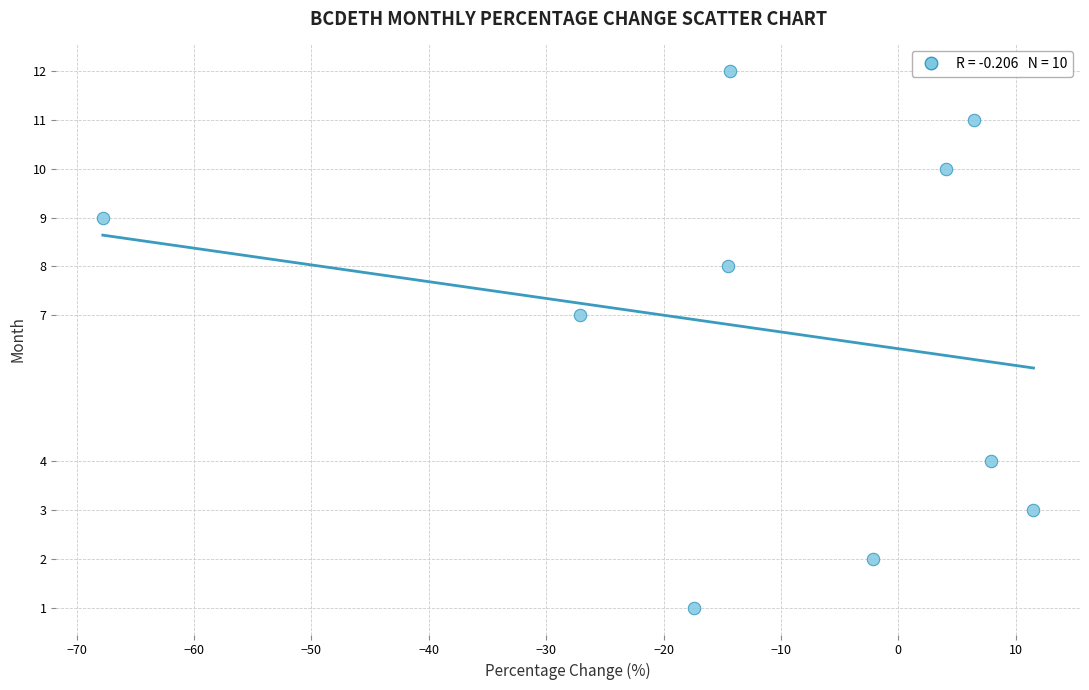

What Y value in the scatter plot is closest to 6?

7